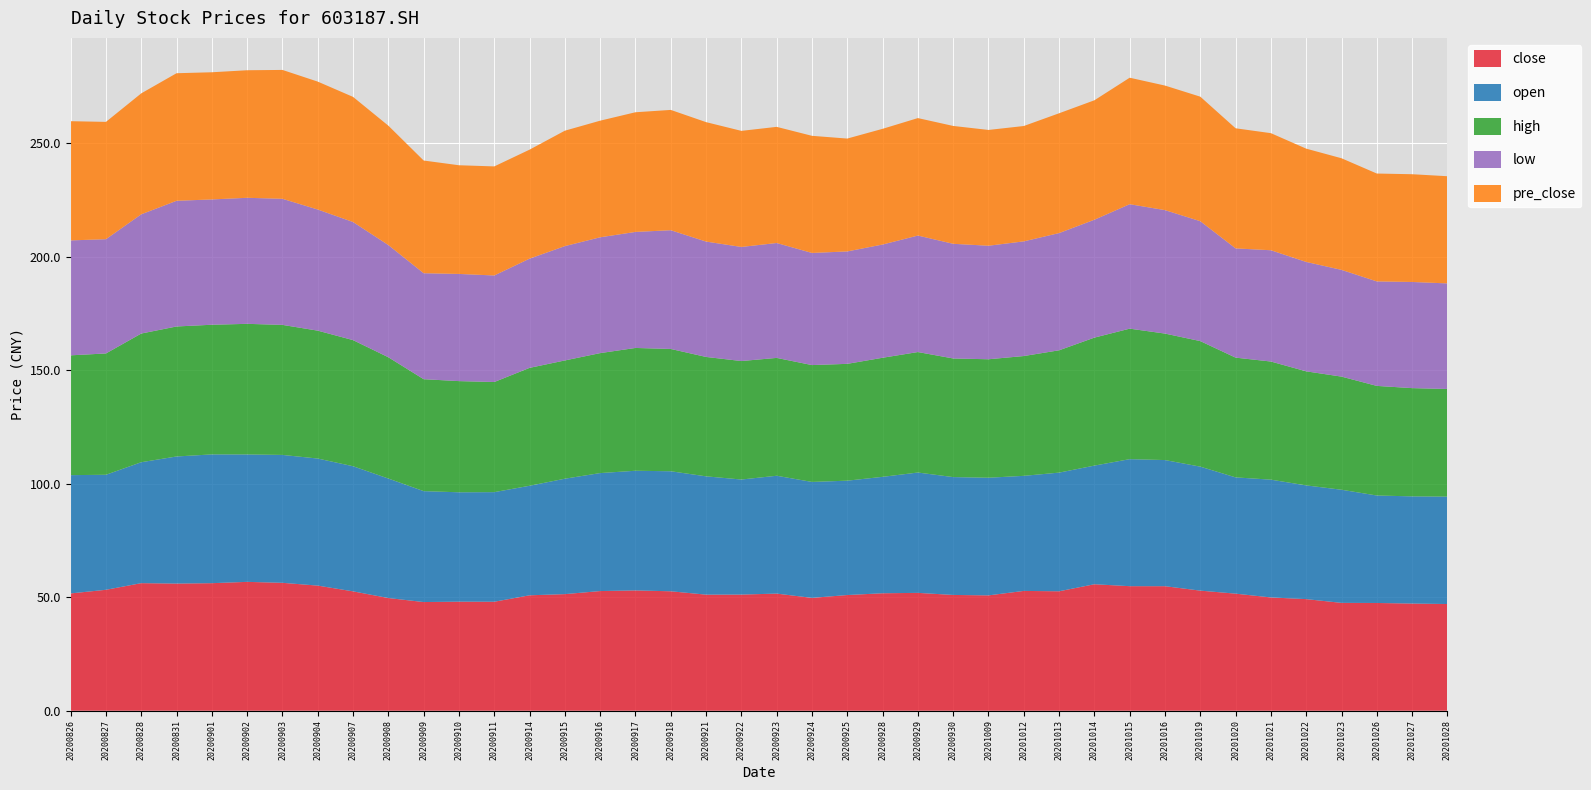

Reading right to left, extract all data points from this chart.

close: 20201028=47.0	20201027=47.2	20201026=47.5	20201023=47.5	20201022=49.1	20201021=49.9	20201020=51.6	20201019=52.9	20201016=54.8	20201015=54.9	20201014=55.7	20201013=52.6	20201012=52.8	20201009=50.8	20200930=51.0	20200929=51.9	20200928=51.7	20200925=51.0	20200924=49.7	20200923=51.6	20200922=51.1	20200921=51.1	20200918=52.6	20200917=53.0	20200916=52.7	20200915=51.4	20200914=50.8	20200911=48.0	20200910=48.0	20200909=47.9	20200908=49.6	20200907=52.6	20200904=55.1	20200903=56.3	20200902=56.8	20200901=56.2	20200831=56.0	20200828=56.2	20200827=53.3	20200826=51.7
open: 20201028=47.3	20201027=47.2	20201026=47.3	20201023=49.8	20201022=50.1	20201021=51.9	20201020=51.2	20201019=54.6	20201016=55.5	20201015=55.9	20201014=52.2	20201013=52.3	20201012=50.7	20201009=51.8	20200930=51.9	20200929=53.0	20200928=51.3	20200925=50.4	20200924=51.1	20200923=51.9	20200922=50.7	20200921=52.1	20200918=52.9	20200917=52.7	20200916=52.0	20200915=50.8	20200914=48.2	20200911=48.3	20200910=48.2	20200909=48.8	20200908=52.6	20200907=55.1	20200904=56.0	20200903=56.3	20200902=56.1	20200901=56.7	20200831=56.0	20200828=53.3	20200827=50.6	20200826=52.1
high: 20201028=47.4	20201027=47.7	20201026=48.3	20201023=49.8	20201022=50.2	20201021=52.0	20201020=52.7	20201019=55.3	20201016=55.7	20201015=57.5	20201014=56.4	20201013=53.9	20201012=52.8	20201009=52.2	20200930=52.2	20200929=53.1	20200928=52.4	20200925=51.5	20200924=51.5	20200923=51.9	20200922=52.2	20200921=52.6	20200918=53.9	20200917=54.1	20200916=52.8	20200915=52.1	20200914=51.9	20200911=48.5	20200910=49.0	20200909=49.3	20200908=53.4	20200907=55.5	20200904=56.3	20200903=57.3	20200902=57.5	20200901=57.1	20200831=57.2	20200828=56.7	20200827=53.4	20200826=52.8
low: 20201028=46.5	20201027=46.8	20201026=46.0	20201023=47.0	20201022=48.2	20201021=49.0	20201020=48.1	20201019=52.8	20201016=54.4	20201015=54.8	20201014=51.9	20201013=51.6	20201012=50.5	20201009=50.0	20200930=50.5	20200929=51.3	20200928=49.9	20200925=49.5	20200924=49.4	20200923=50.6	20200922=50.2	20200921=50.8	20200918=52.3	20200917=51.1	20200916=51.0	20200915=50.4	20200914=48.1	20200911=46.9	20200910=47.2	20200909=46.7	20200908=49.4	20200907=52.0	20200904=53.3	20200903=55.5	20200902=55.5	20200901=55.2	20200831=55.4	20200828=52.5	20200827=50.3	20200826=50.6
pre_close: 20201028=47.2	20201027=47.5	20201026=47.5	20201023=49.1	20201022=49.9	20201021=51.6	20201020=52.9	20201019=54.8	20201016=54.9	20201015=55.7	20201014=52.6	20201013=52.8	20201012=50.8	20201009=51.0	20200930=51.9	20200929=51.7	20200928=51.0	20200925=49.7	20200924=51.6	20200923=51.1	20200922=51.1	20200921=52.6	20200918=53.0	20200917=52.7	20200916=51.4	20200915=50.8	20200914=48.0	20200911=48.0	20200910=47.9	20200909=49.6	20200908=52.6	20200907=55.1	20200904=56.3	20200903=56.8	20200902=56.2	20200901=56.0	20200831=56.2	20200828=53.3	20200827=51.7	20200826=52.5